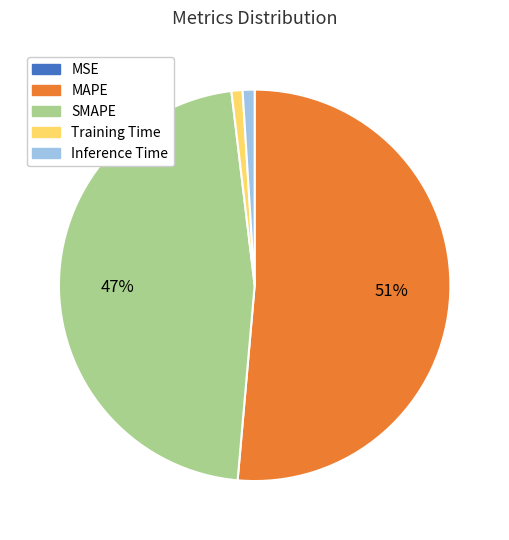

Which category has the biggest portion of the pie?

MAPE